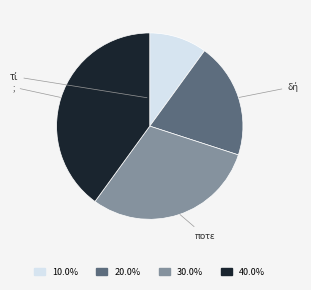

Which slice is the largest?

;